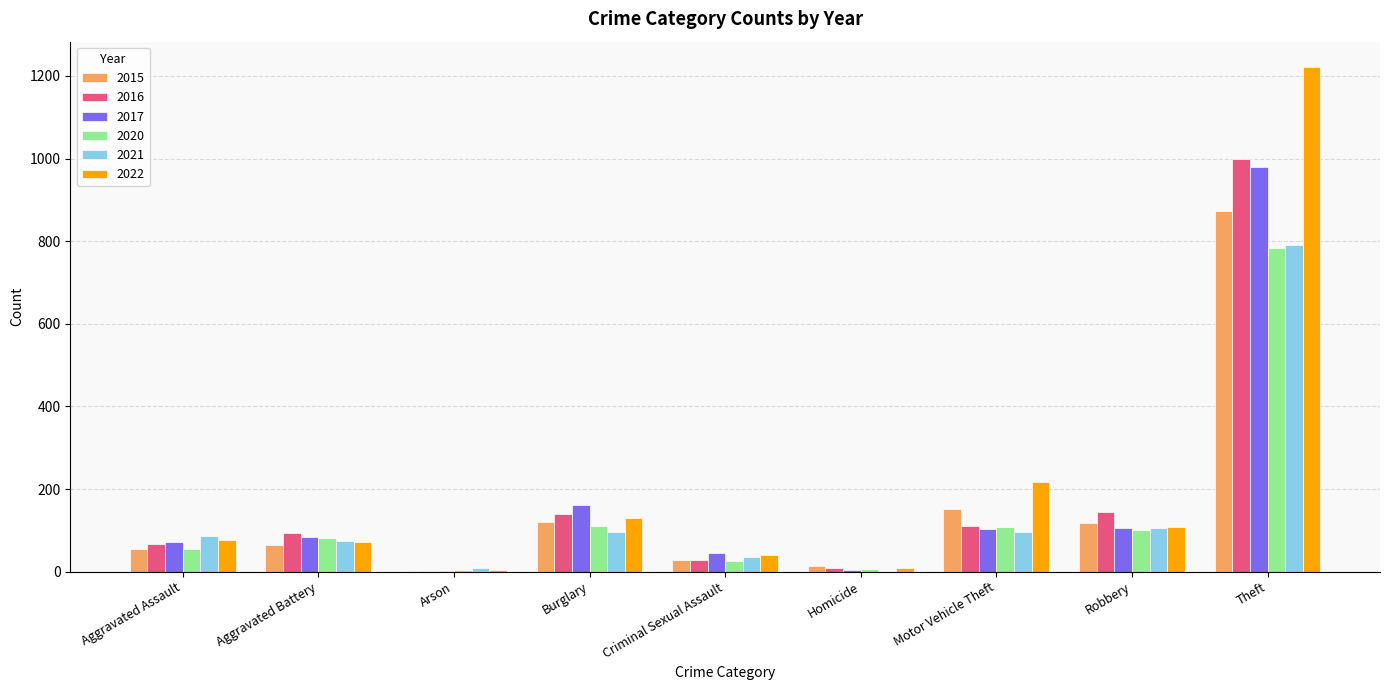

At which category is the sum across all series the highest?

Theft